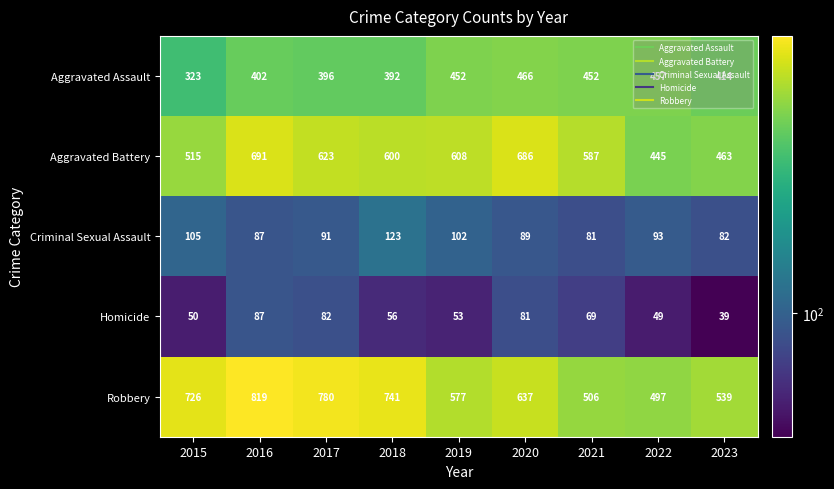

At how many categories does at least one series exceed 621?

5